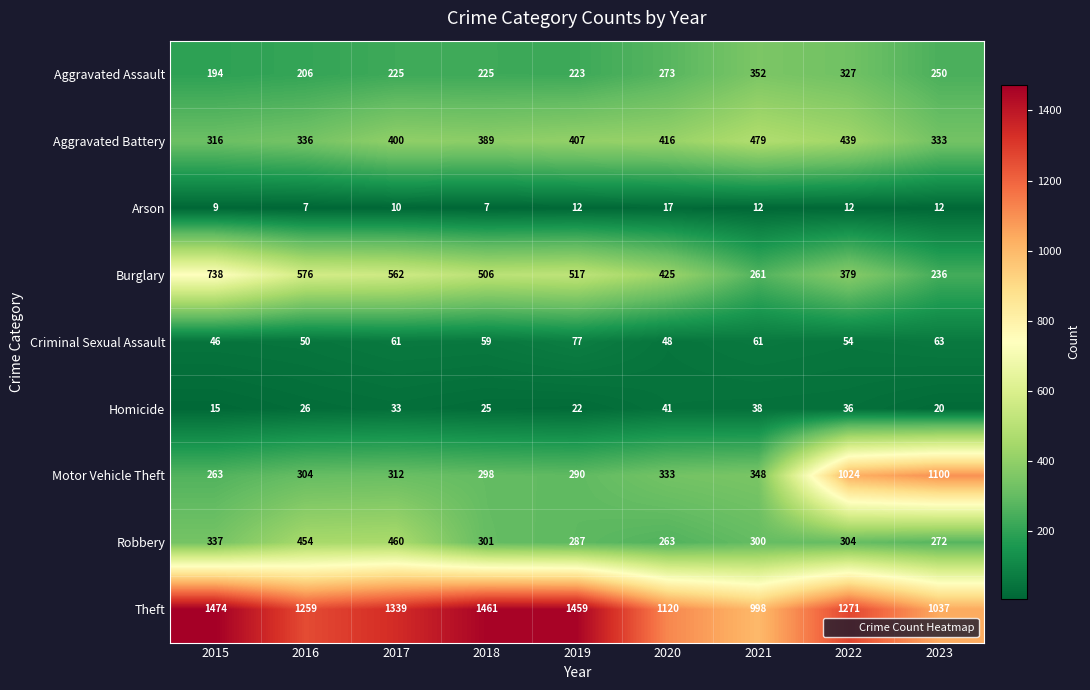

What is the difference between the highest and lowest values at 2017?

1329